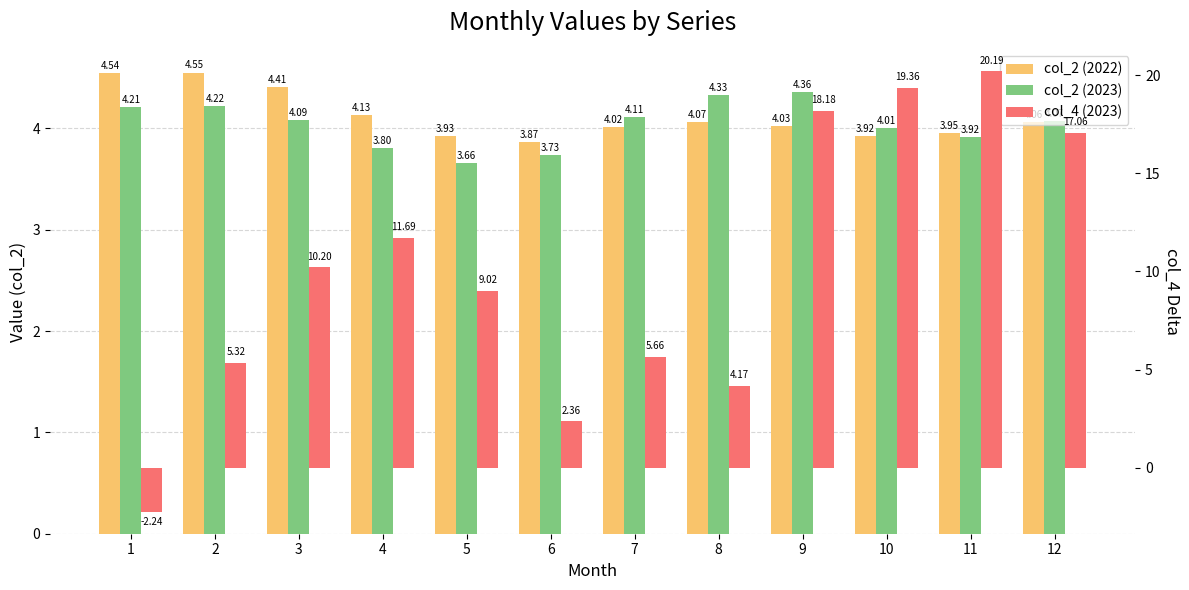

The col_2 (2022) series shows 3.9 at 10. True or false?

True